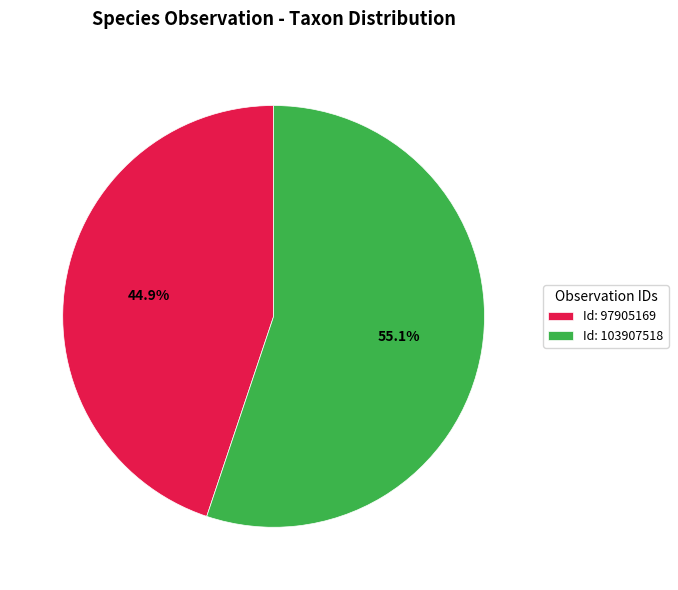

Is there a majority slice in this chart?

Yes